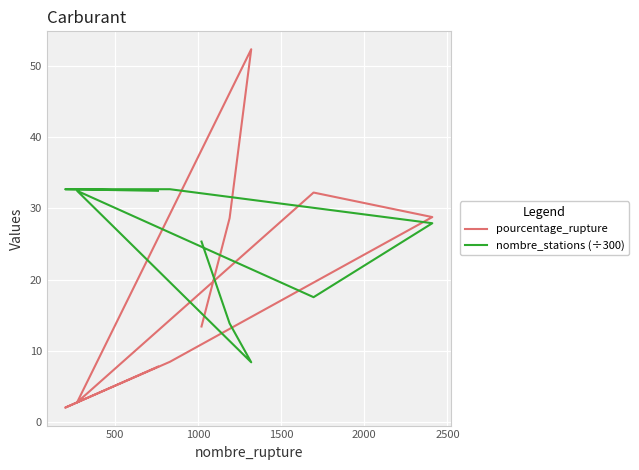

What are all the series names shown in the legend?

pourcentage_rupture, nombre_stations (÷300)